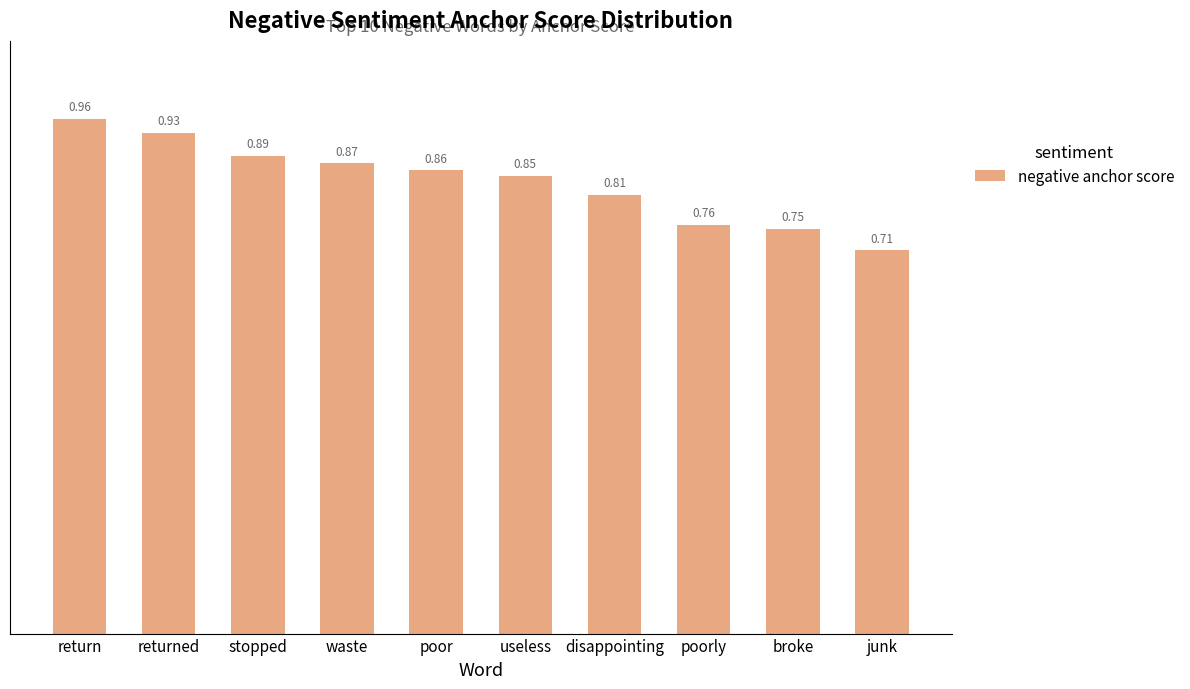

List the labels in order of value, smallest first.

junk, broke, poorly, disappointing, useless, poor, waste, stopped, returned, return